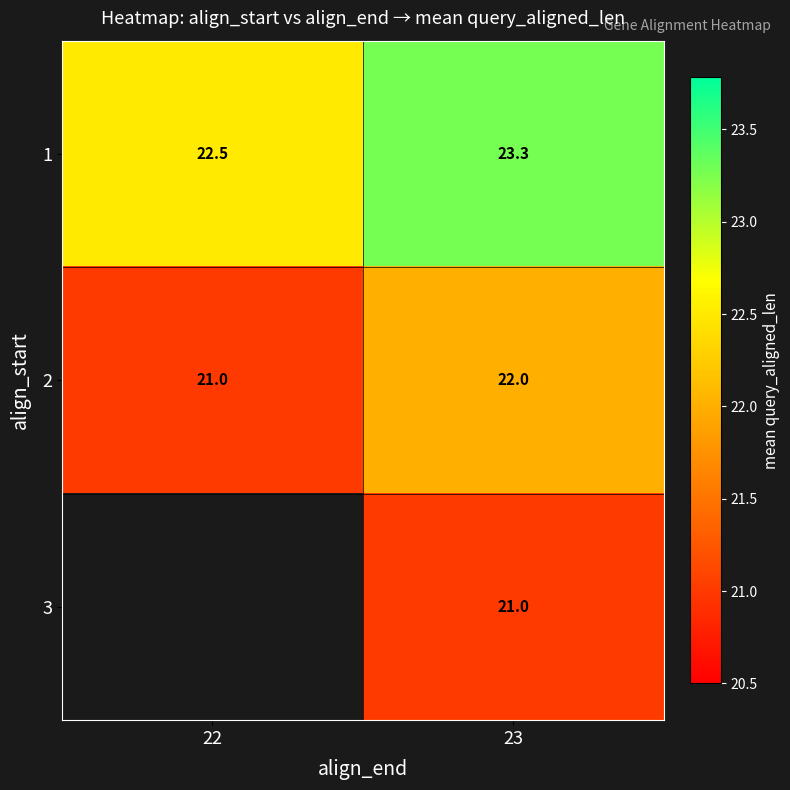

Rank the series at 23 from lowest to highest value.

3, 2, 1